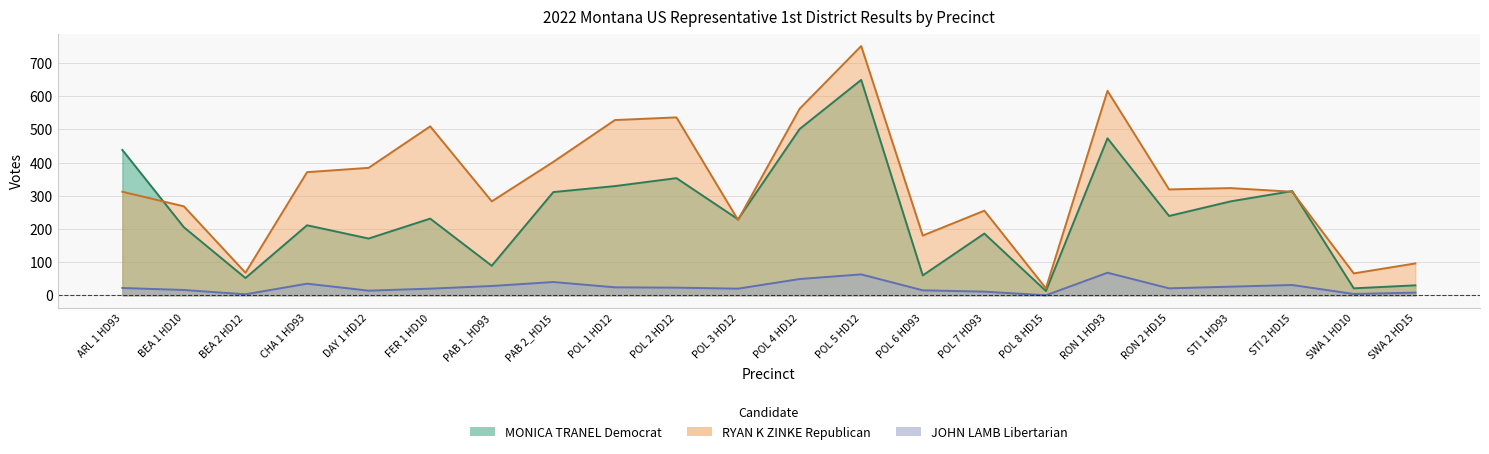

What is the value of the JOHN LAMB Libertarian point at the 19th from the left?

26